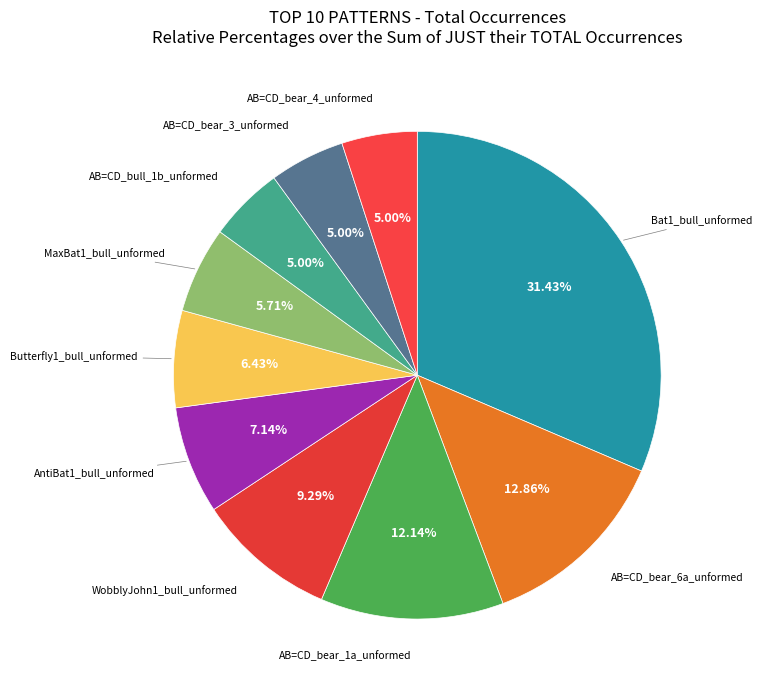

Is there any slice that represents more than half of the pie?

No